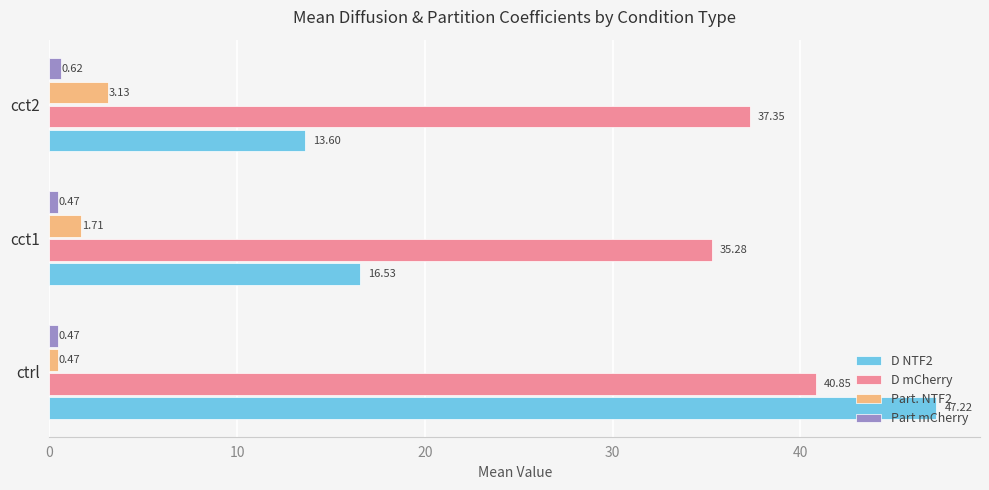

What is the total value across all series at ctrl?

89.0